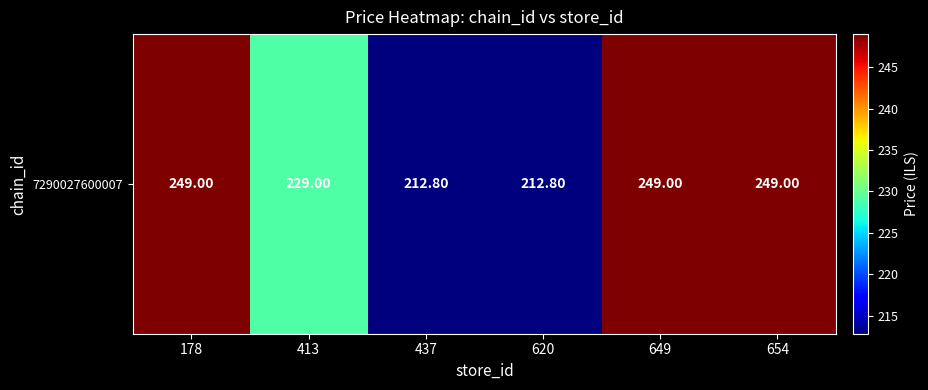

How many data points does each series have?

6